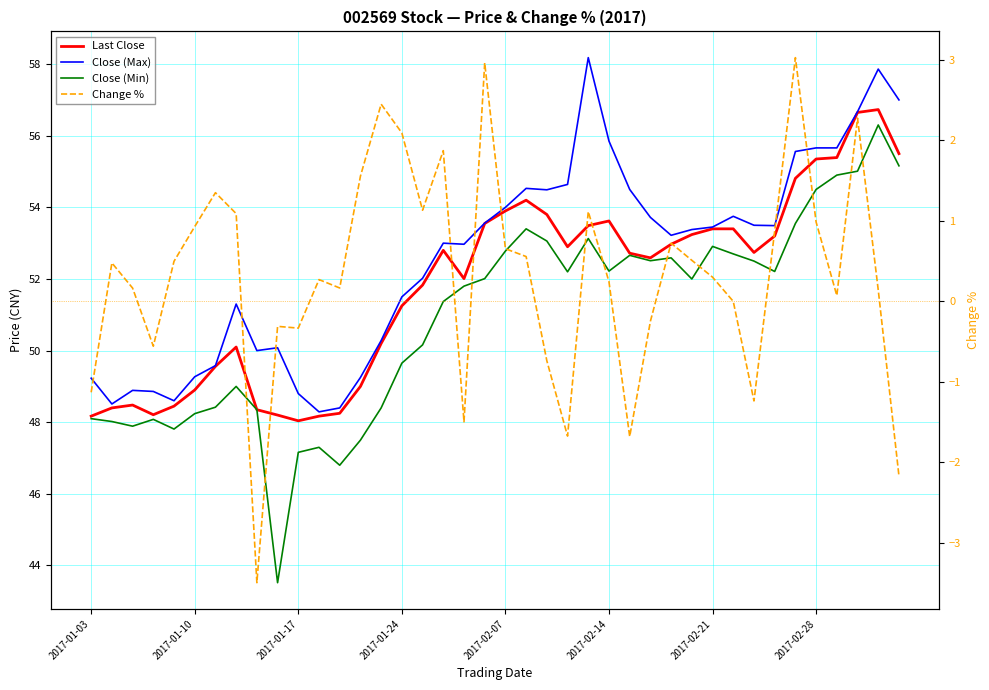

Is the value of Change % at 20 greater than the value of Close (Max) at 21?

No